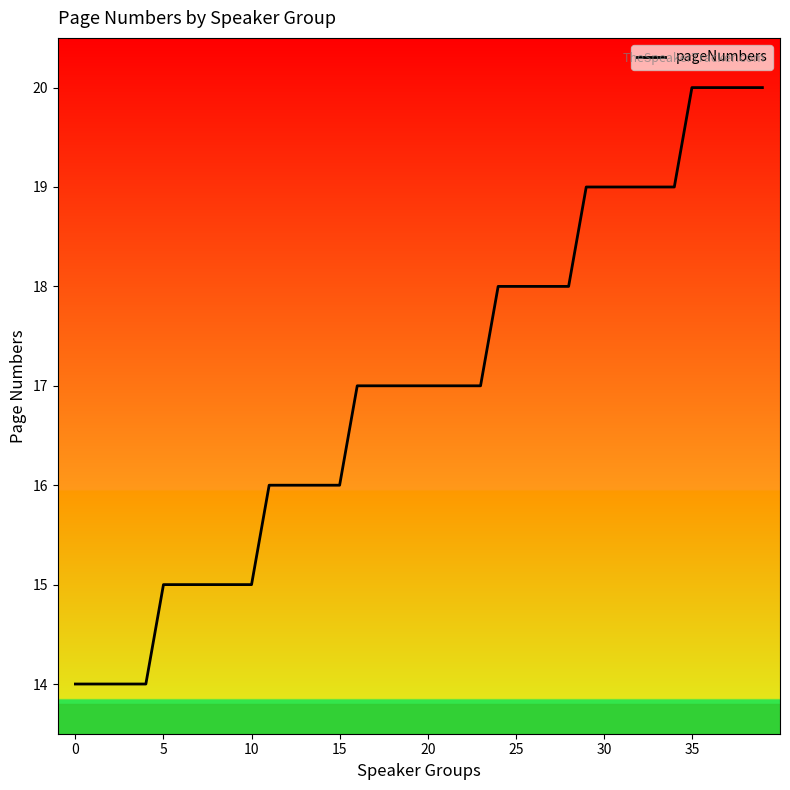

What is the maximum value shown in the chart?

20